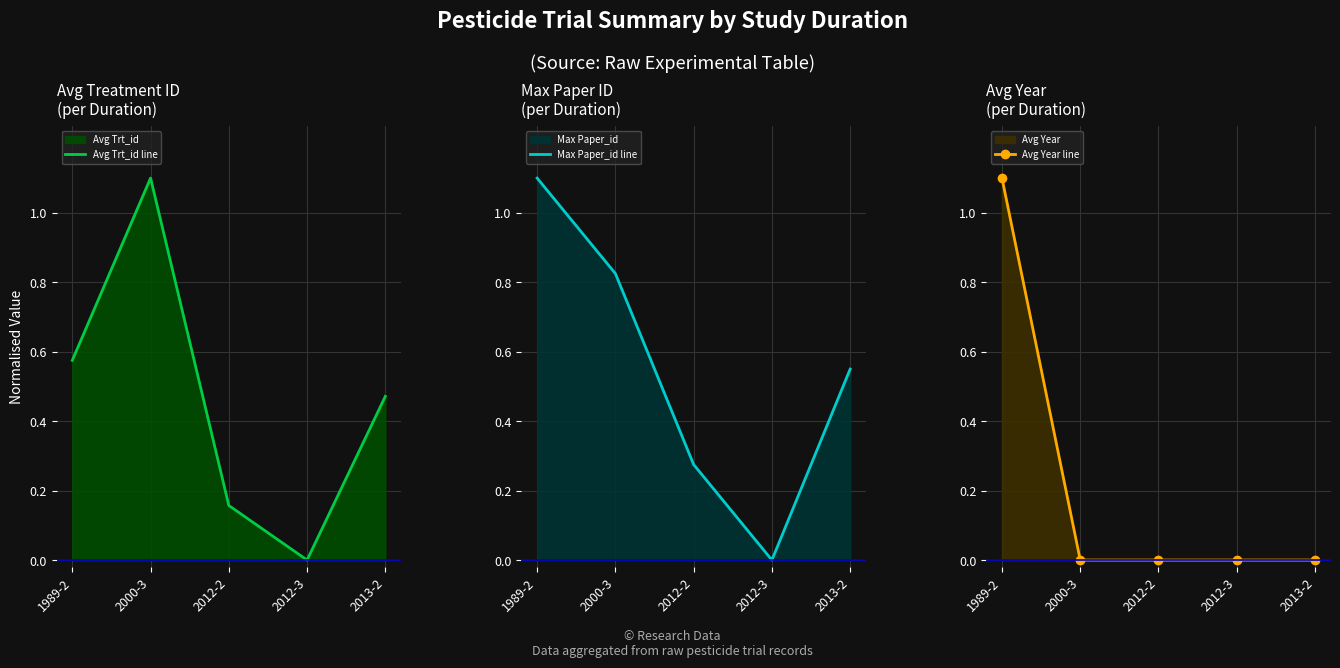

What is the sum of the Max Paper_id line values at 2013-2 and 2000-3?

1.4